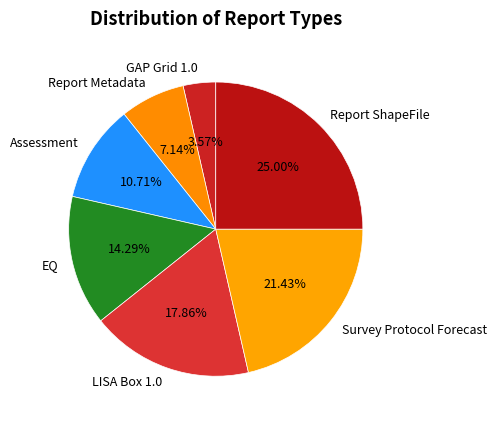

Is the sum of Report ShapeFile and LISA Box 1.0 greater than half?

No